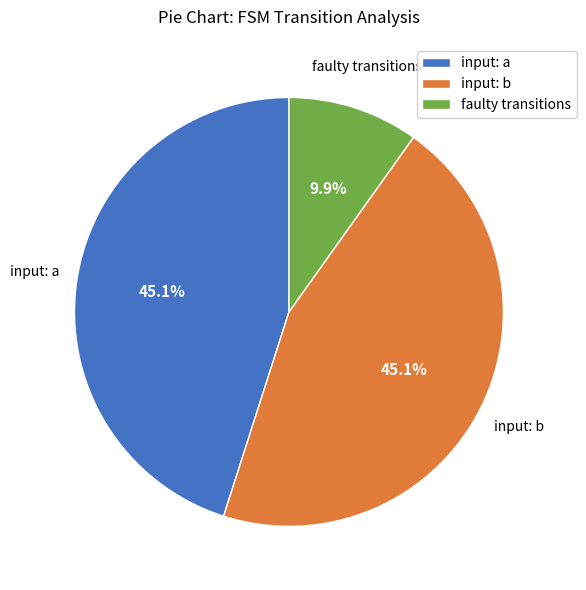

What percentage do input: a and faulty transitions together represent?

54.9%